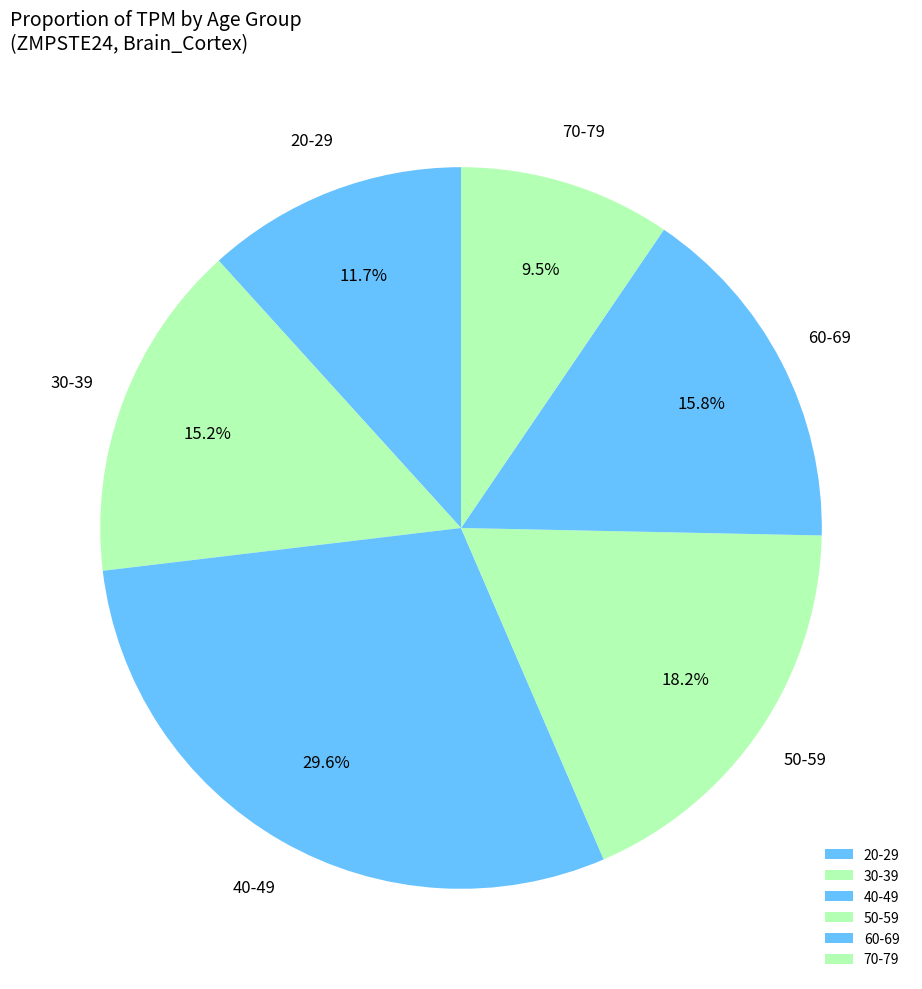

Which slice is the smallest?

70-79